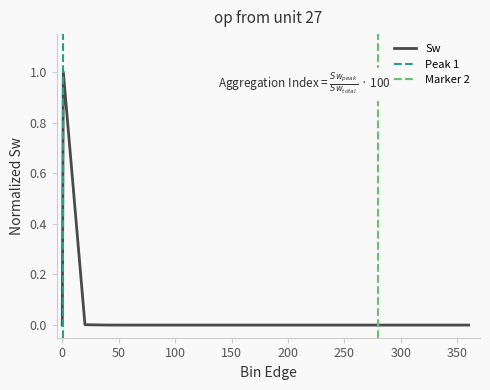

What is the sum of all values?

1.0